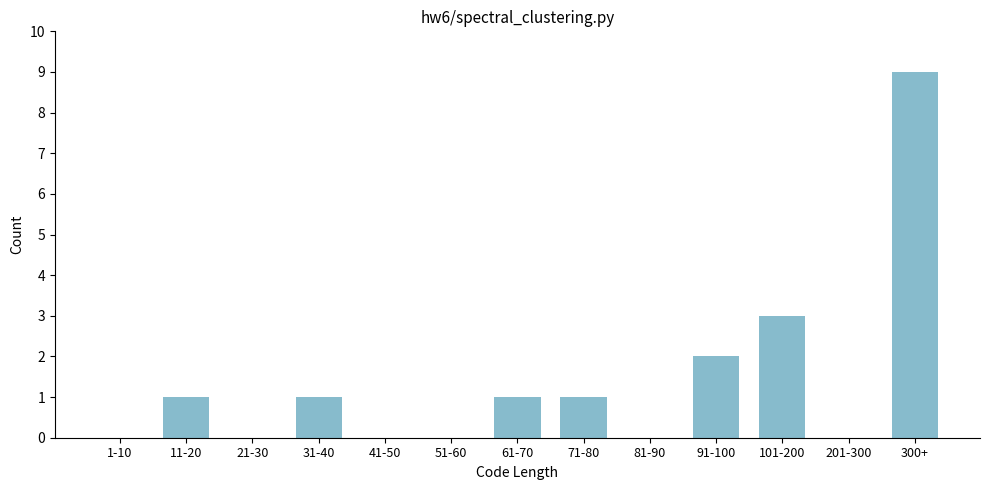

Reading right to left, extract all data points from this chart.

300+=9	201-300=0	101-200=3	91-100=2	81-90=0	71-80=1	61-70=1	51-60=0	41-50=0	31-40=1	21-30=0	11-20=1	1-10=0